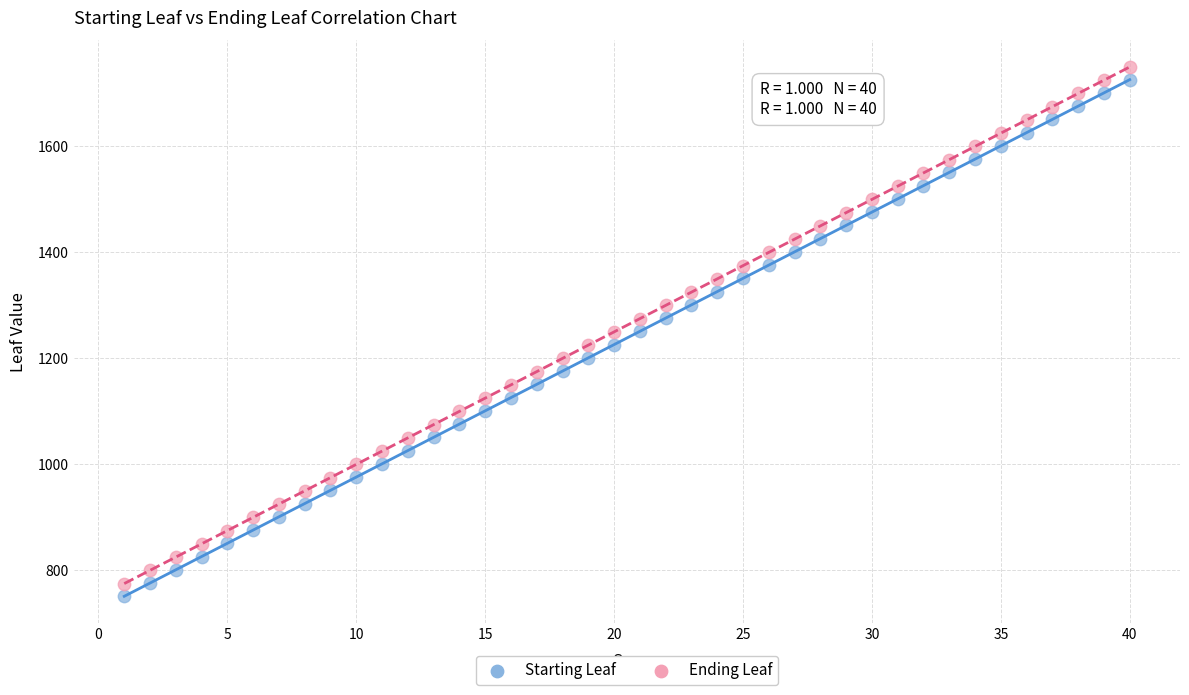

What is the X range (max minus min) for the scatter plot?

39